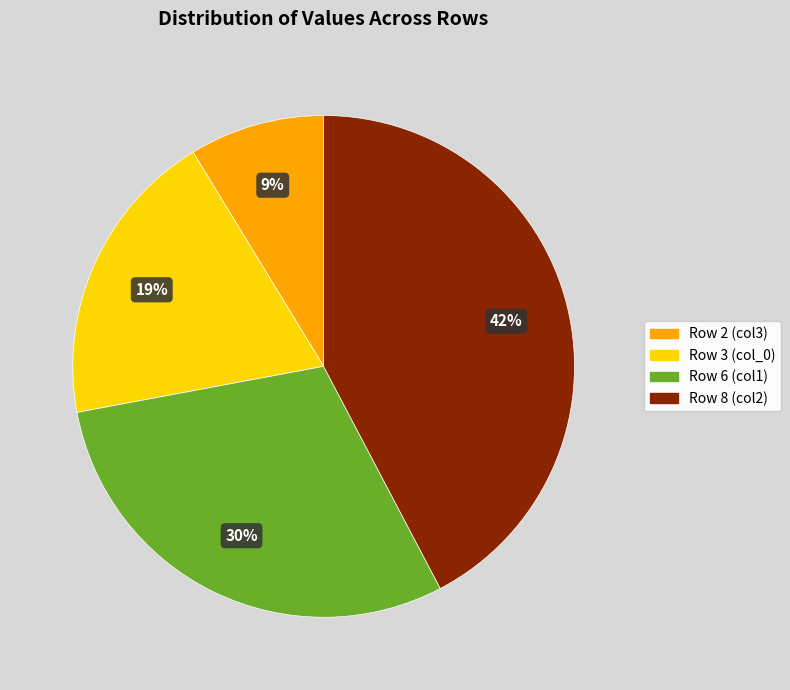

The Row 6 (col1) slice represents 30% of the pie. True or false?

True